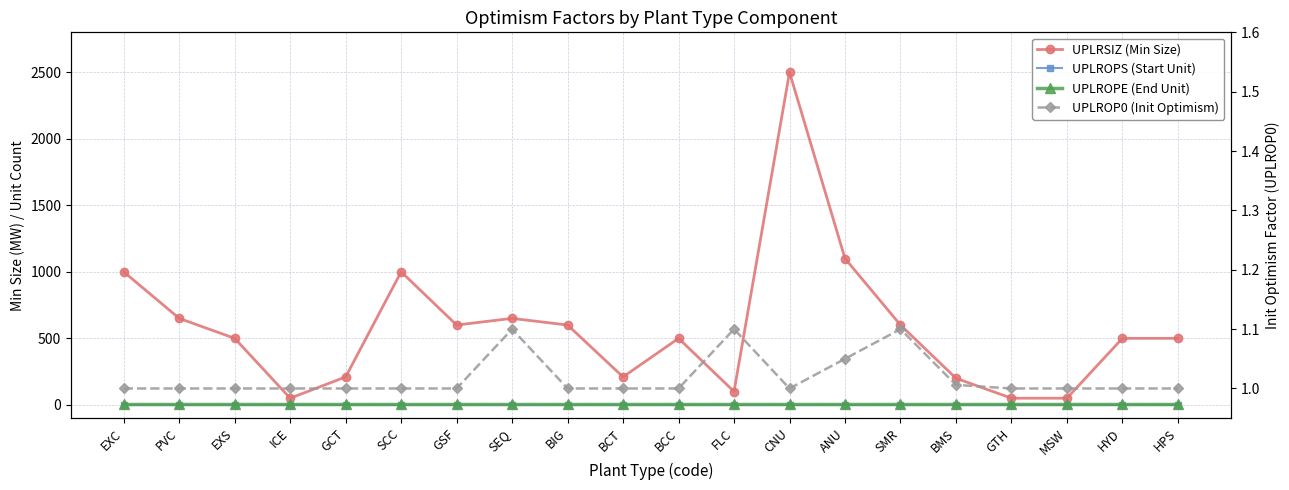

What is the difference between the maximum and minimum values in the UPLRSIZ (Min Size) series?

2450.0